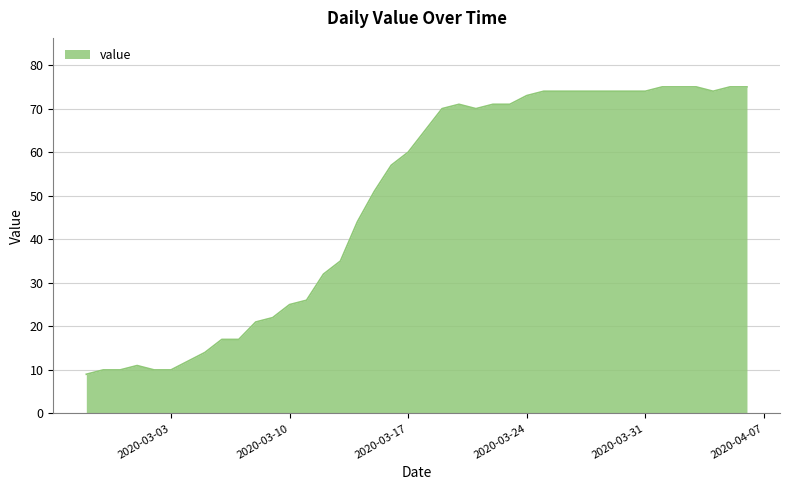

What is the difference between the second highest and second lowest values?

65